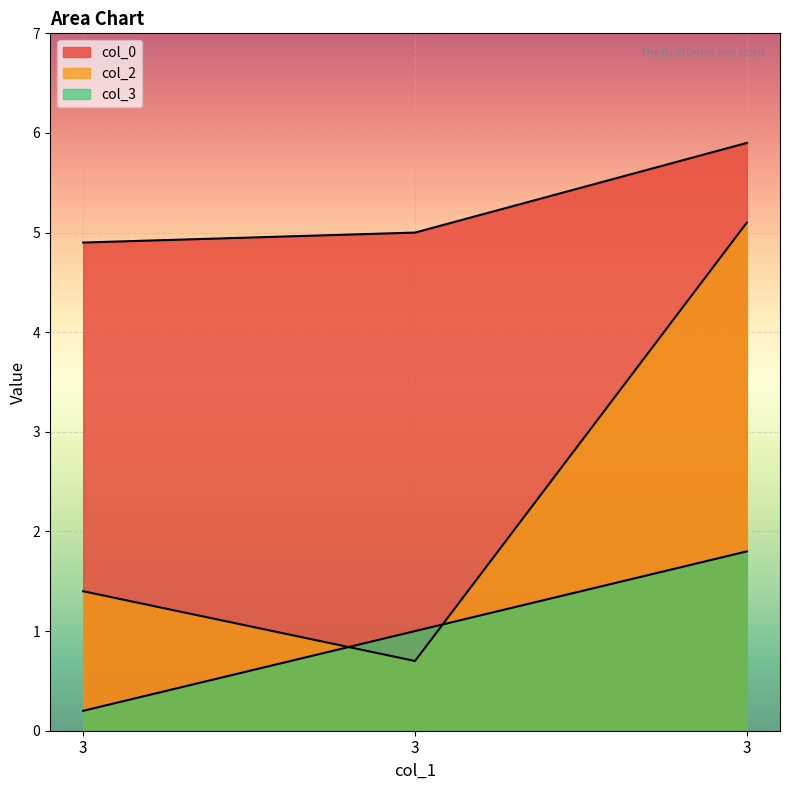

List the labels in order of col_3 value, largest first.

3, 3, 3